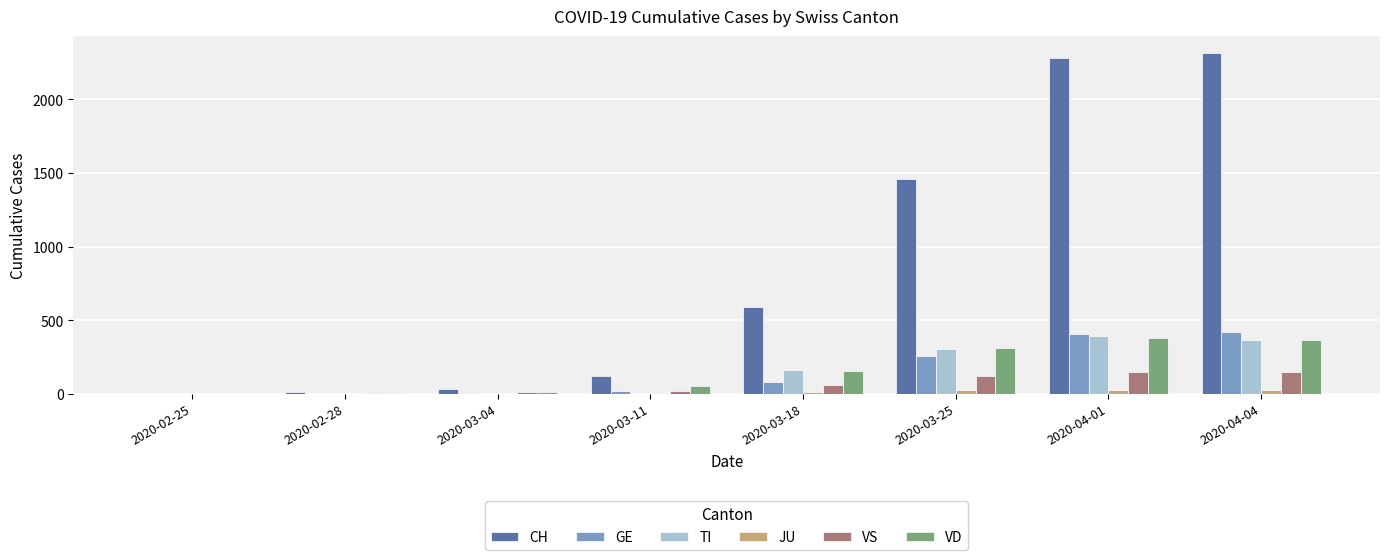

What is the sum of the VS values at 2020-04-04 and 2020-03-18?

207